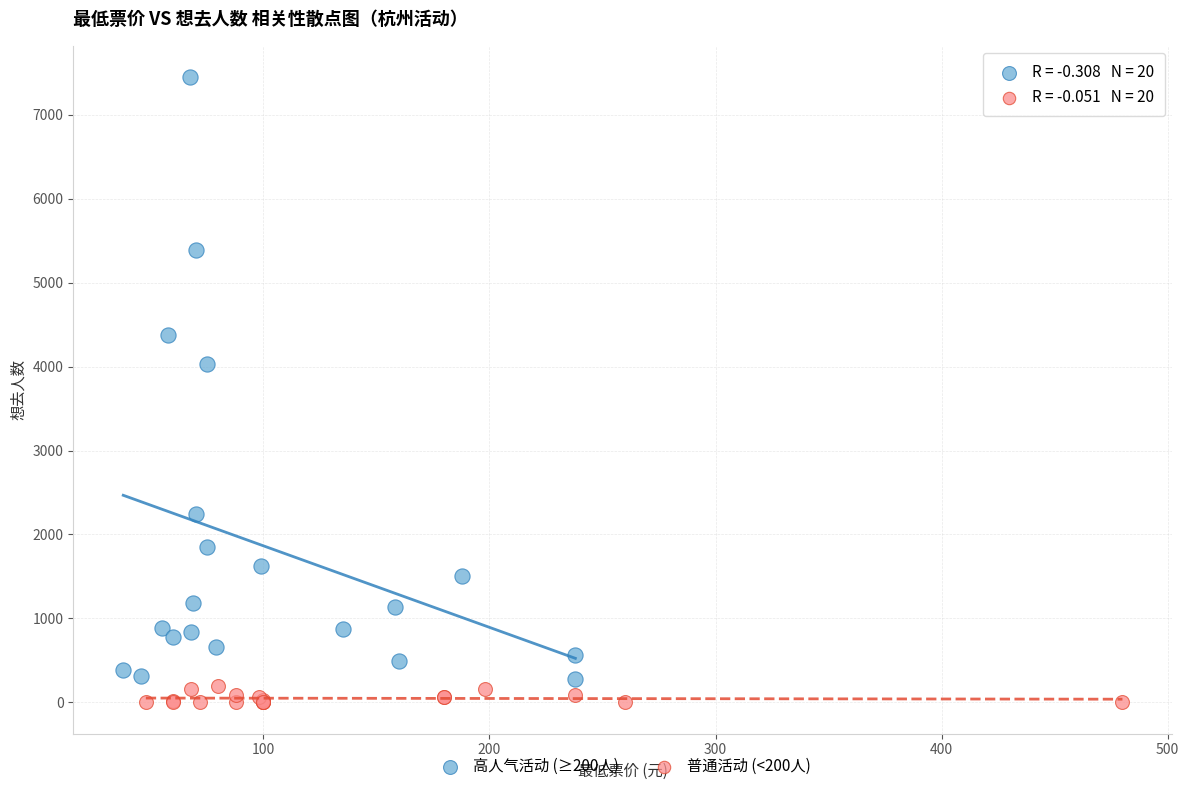

Which series has the largest Y range (max minus min)?

高人气活动 (≥200人)